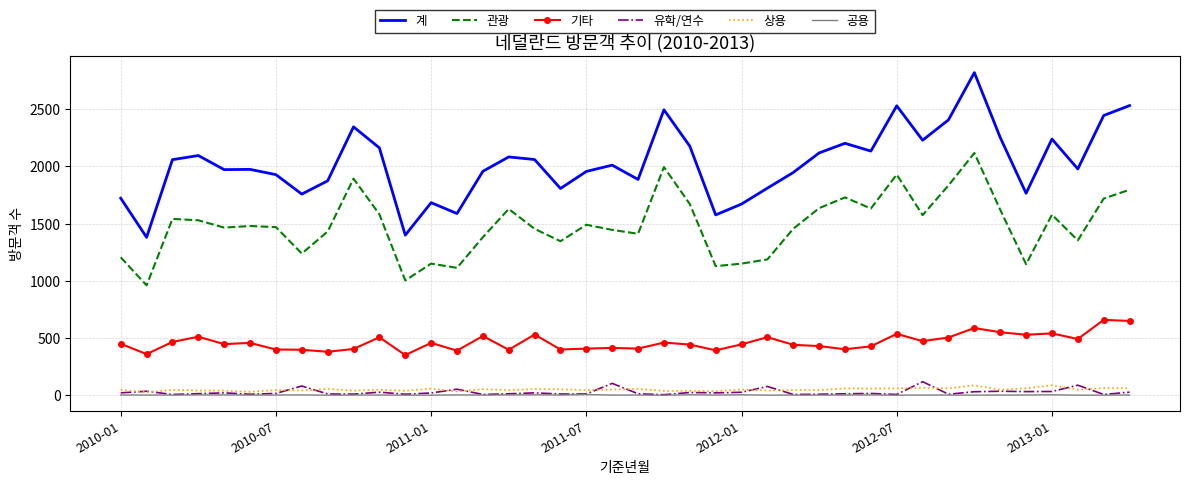

True or false: 기타 and 유학/연수 cross at least once.

False